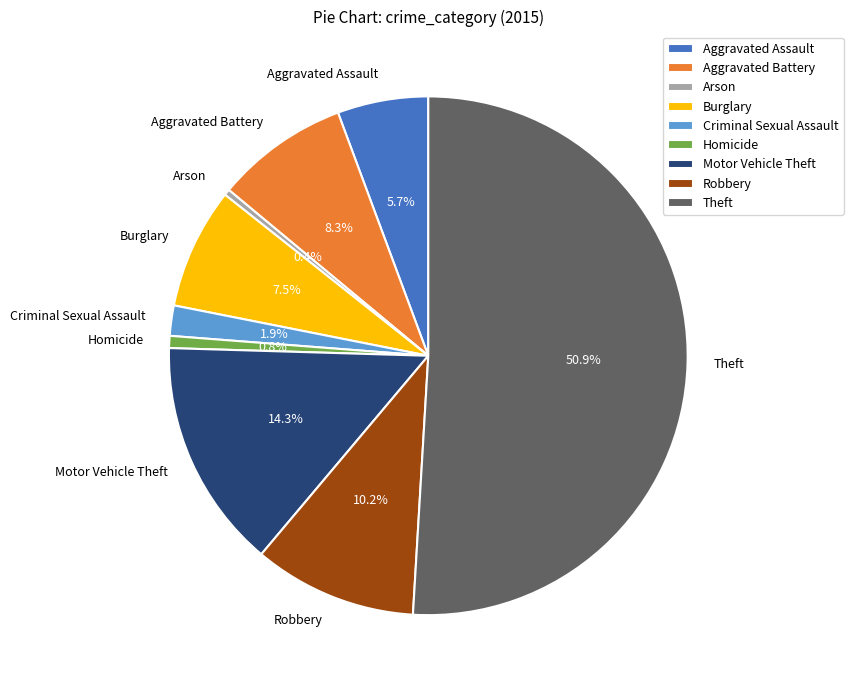

Is it true that Criminal Sexual Assault is 2% of the pie?

True